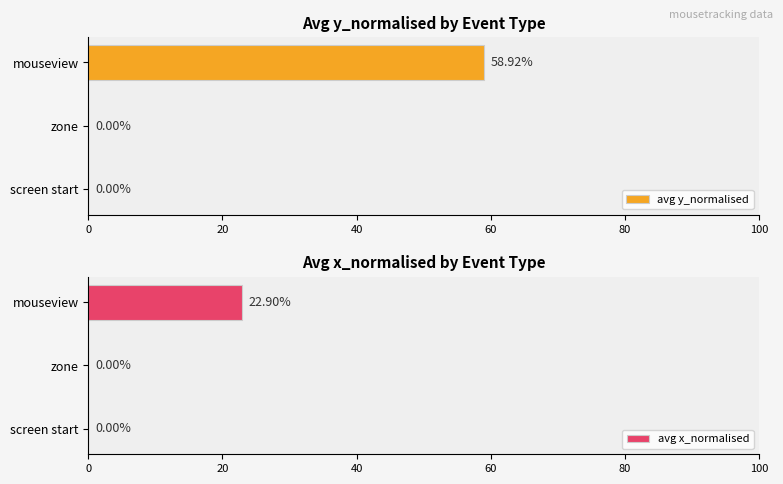

How many data points in avg y_normalised are above 0?

1